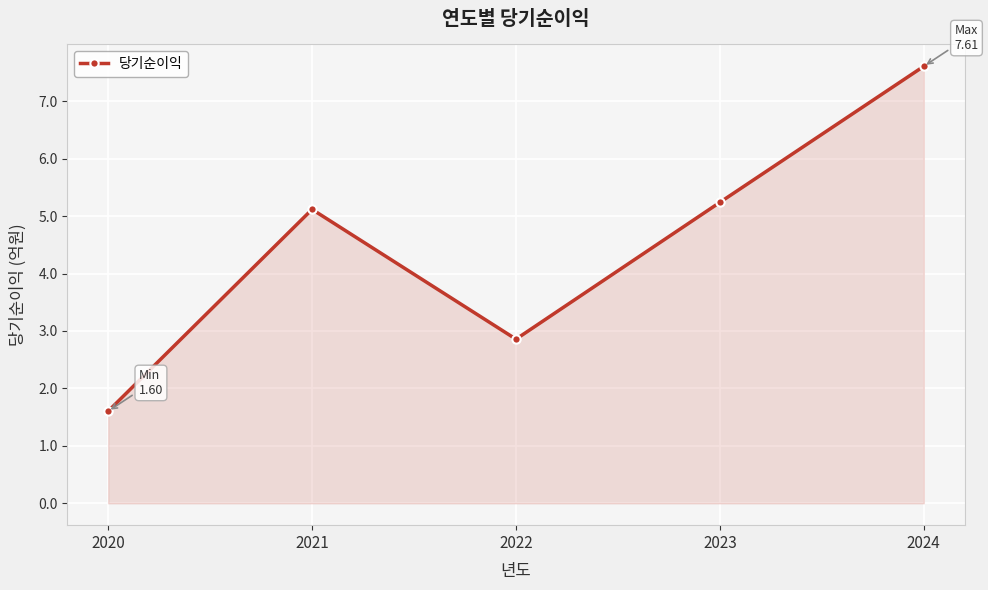

What is the difference between the second highest and minimum values?

3.6